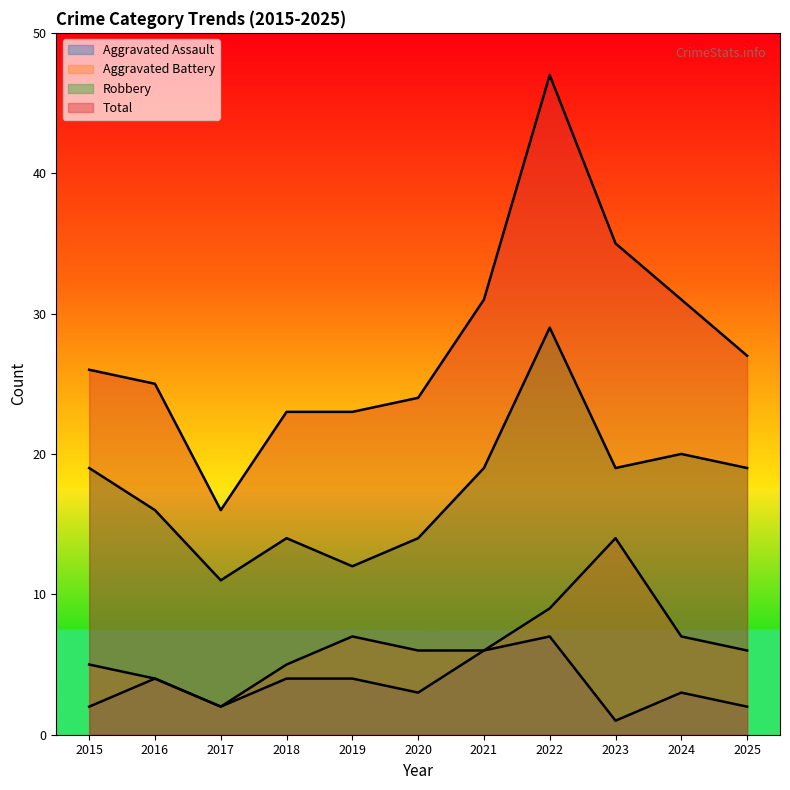

The value of Robbery at 2016 is 21. True or false?

False